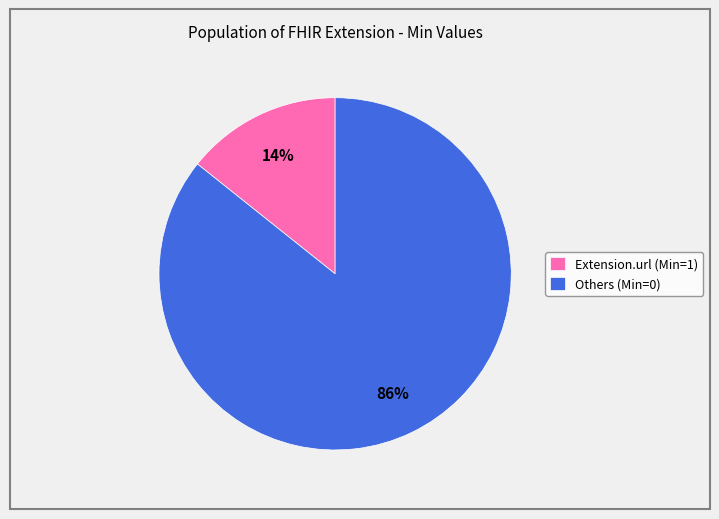

Which slice is the smallest?

Extension.url (Min=1)